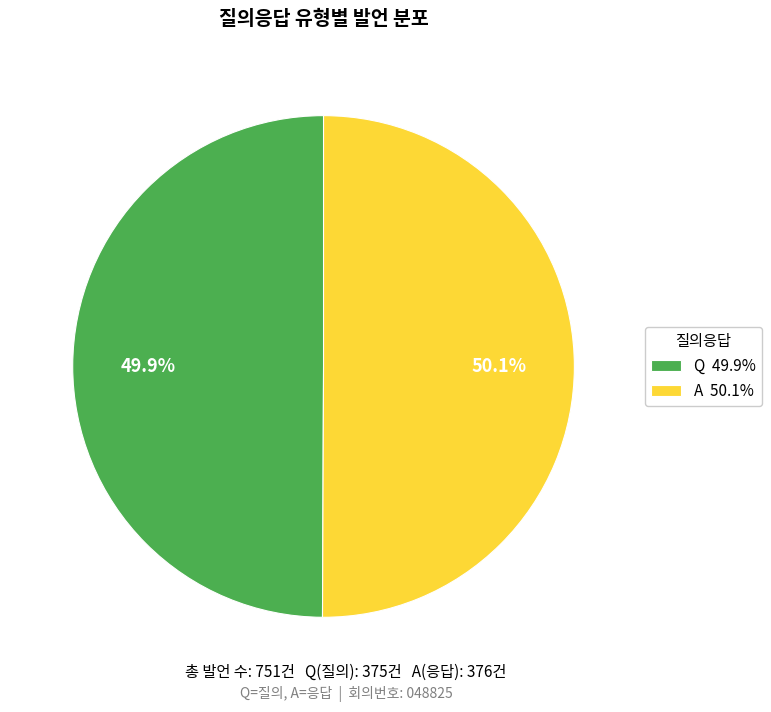

Count the number of slices in the pie.

2